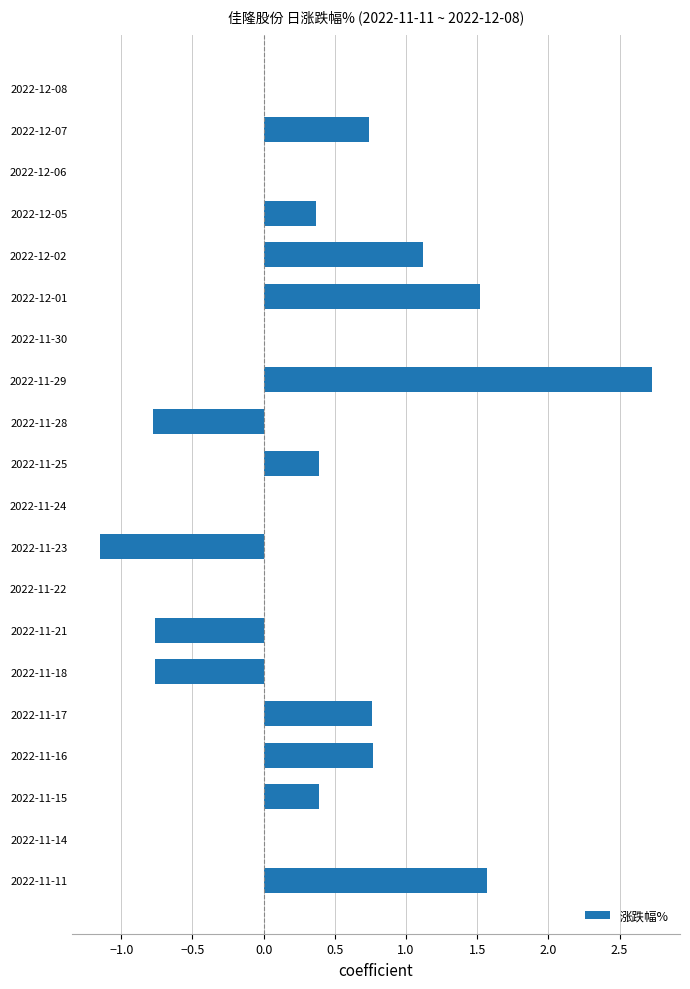

Are the bars horizontal?

Yes